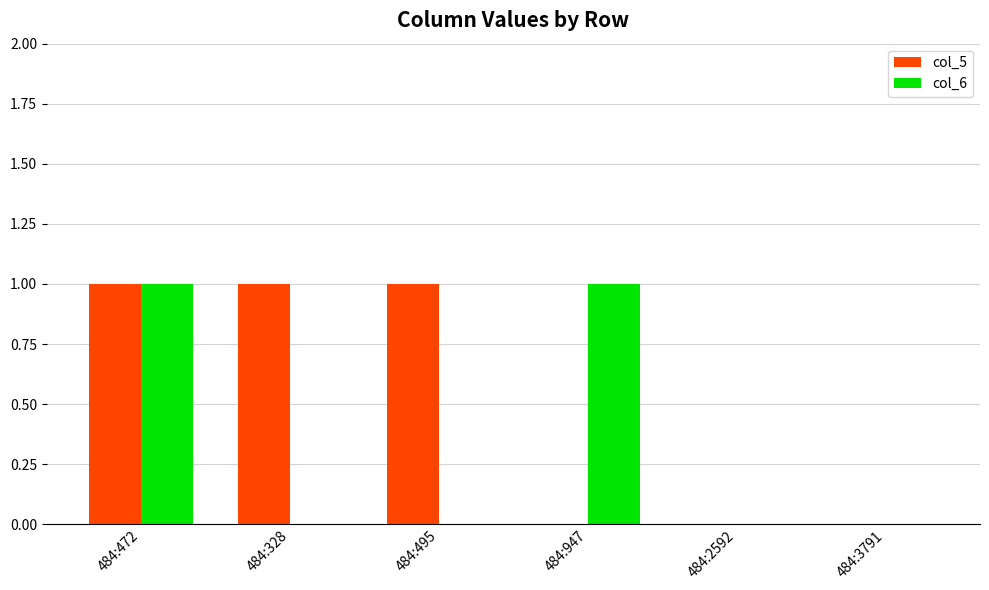

What is the sum of the col_6 values at 484:947 and 484:328?

1